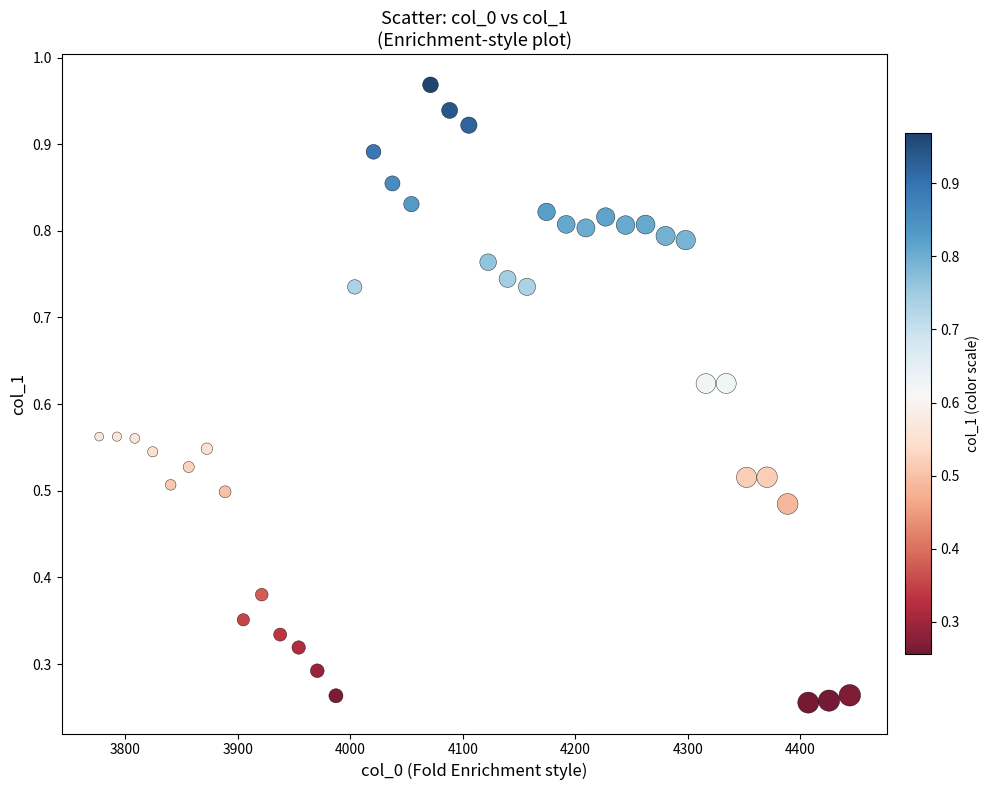

What is the range of X values (max minus min)?

667.4